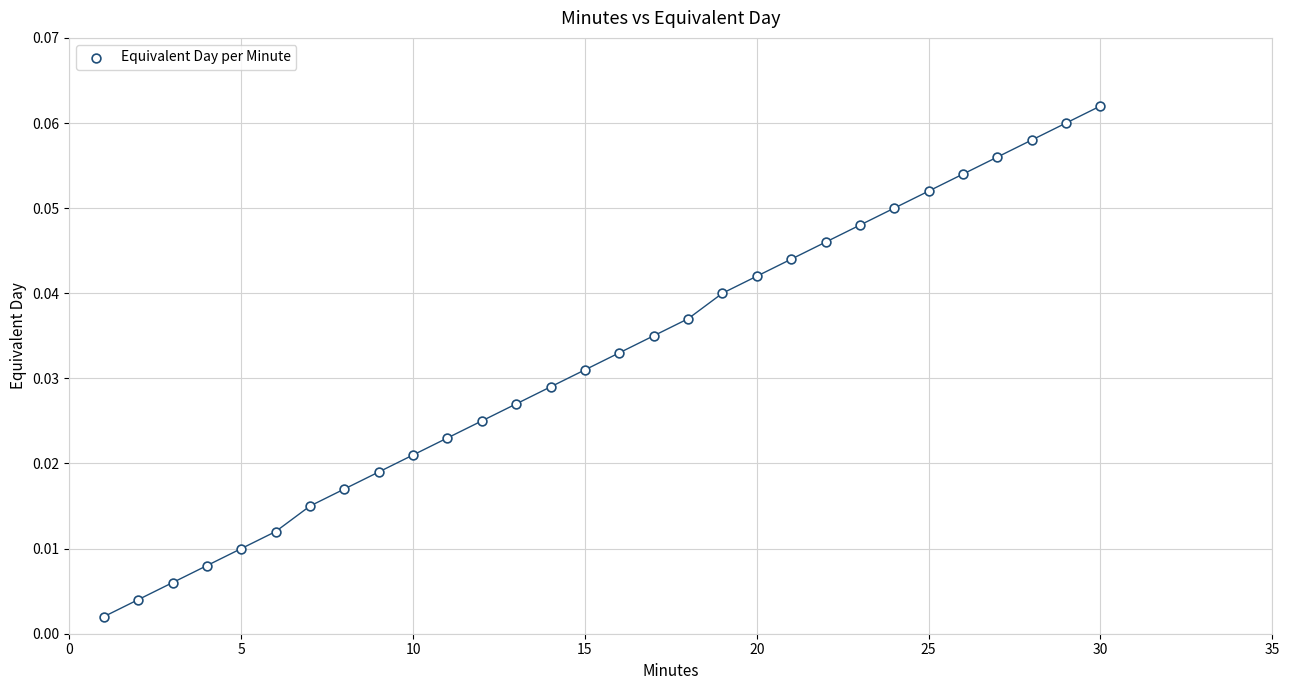

What is the range of X values (max minus min)?

29.0